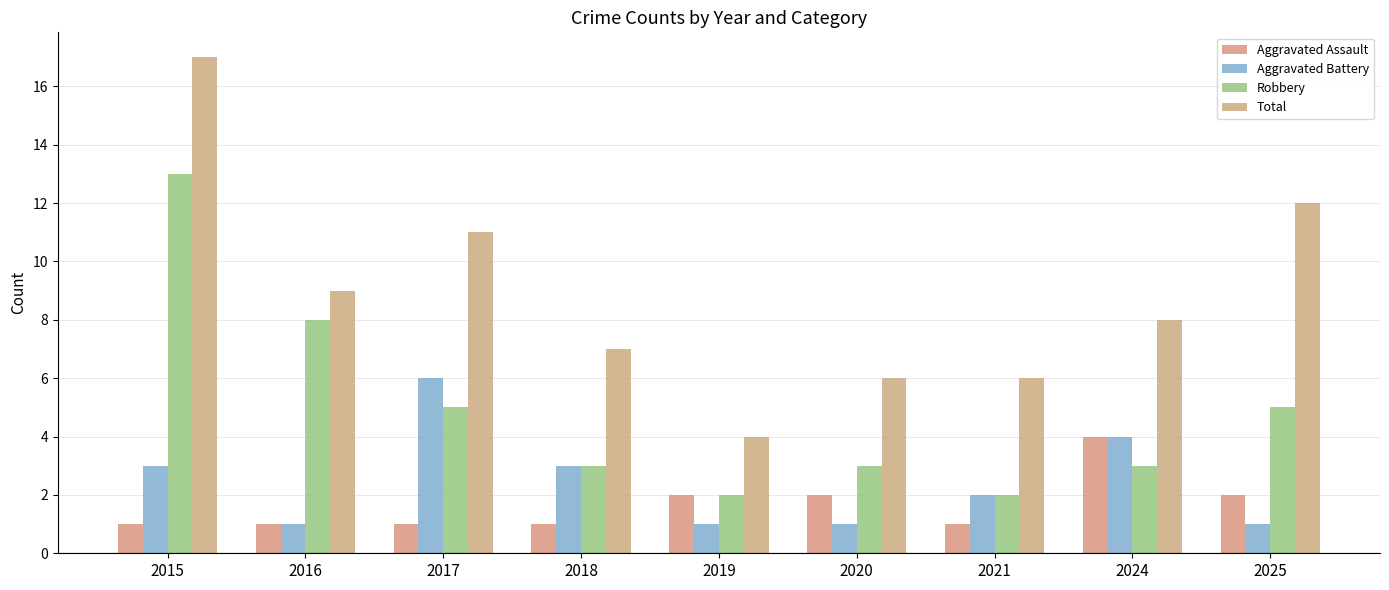

Which series has the largest total across all categories?

Total